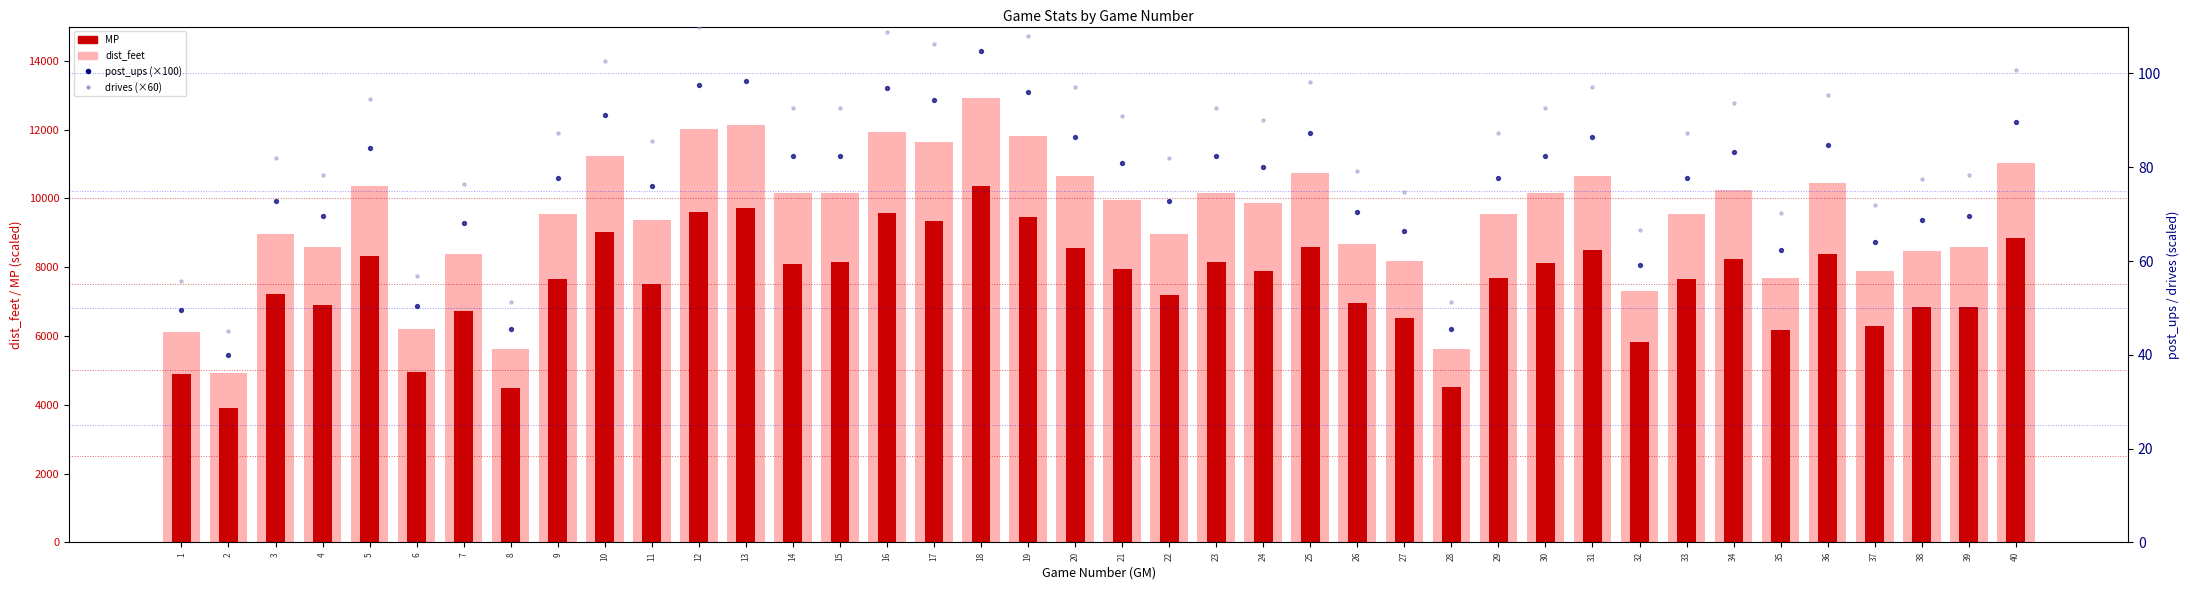

At how many categories does at least one series exceed 8248?

31